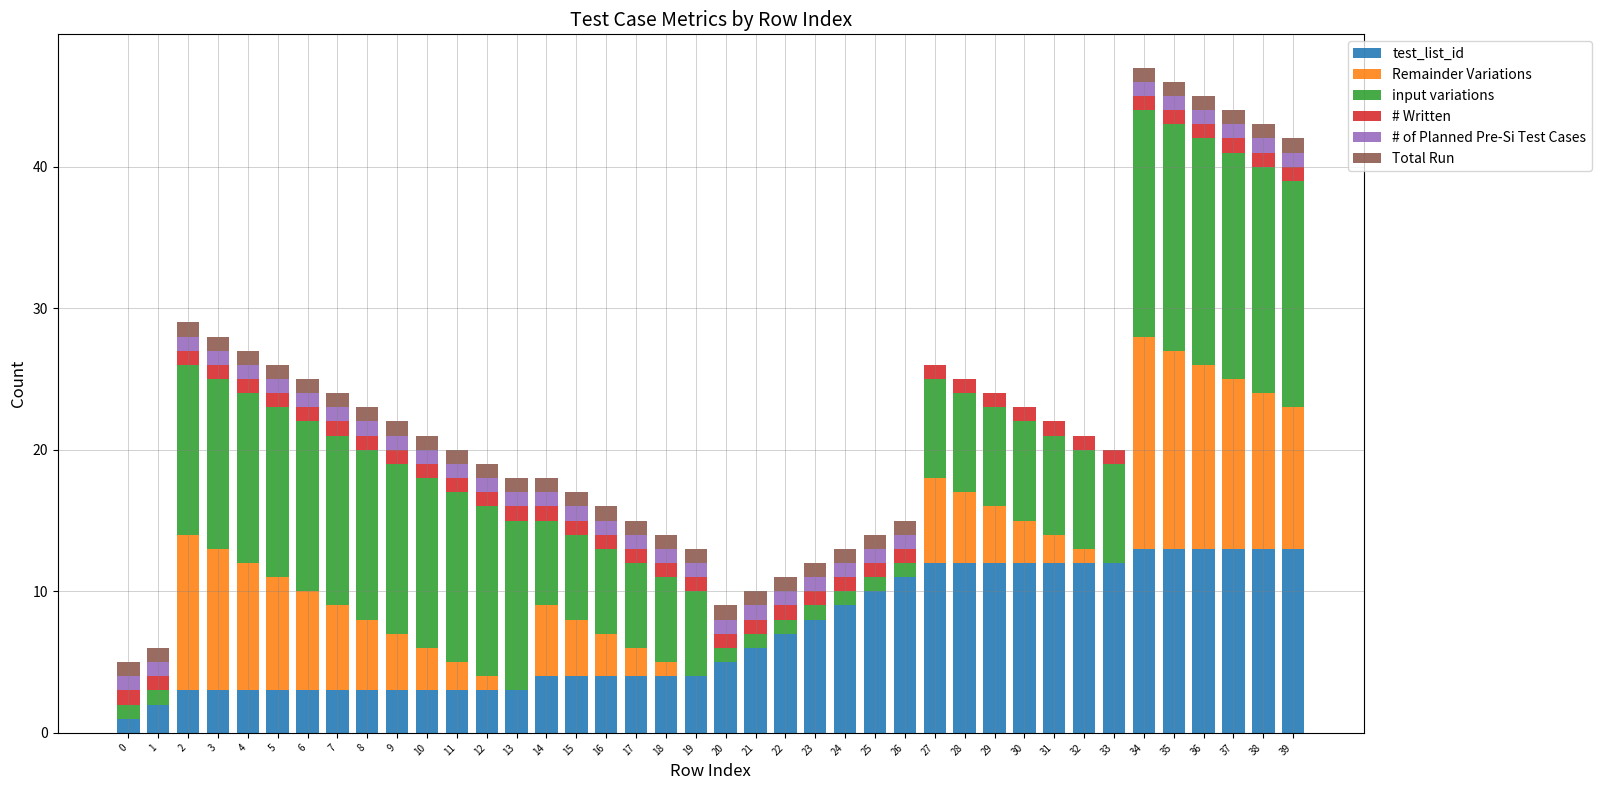

Is it true that test_list_id equals 7 at 20?

False